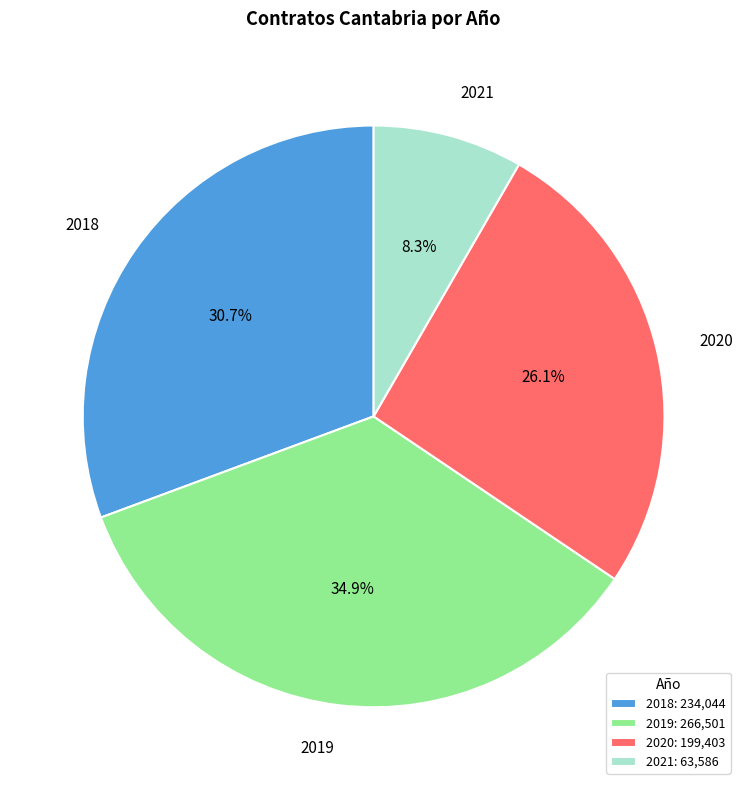

Combined, do 2020 and 2021 account for over 50%?

No